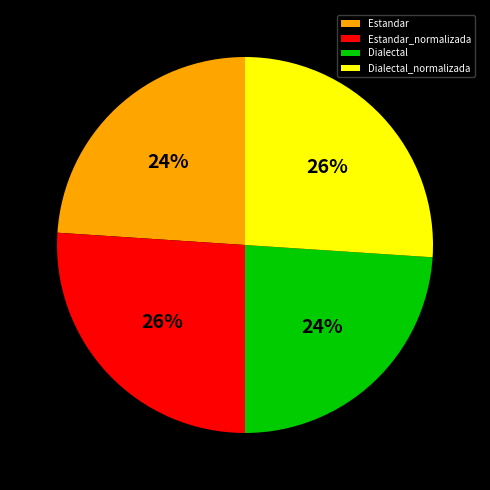

Count the number of slices in the pie.

4